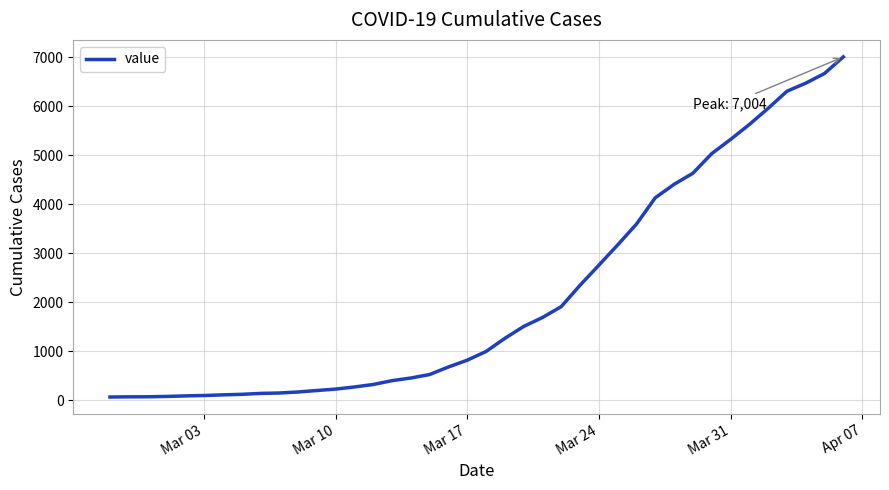

What is the greatest value displayed?

7004